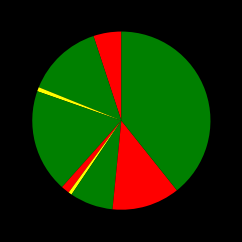

How many segments does this pie chart have?

9